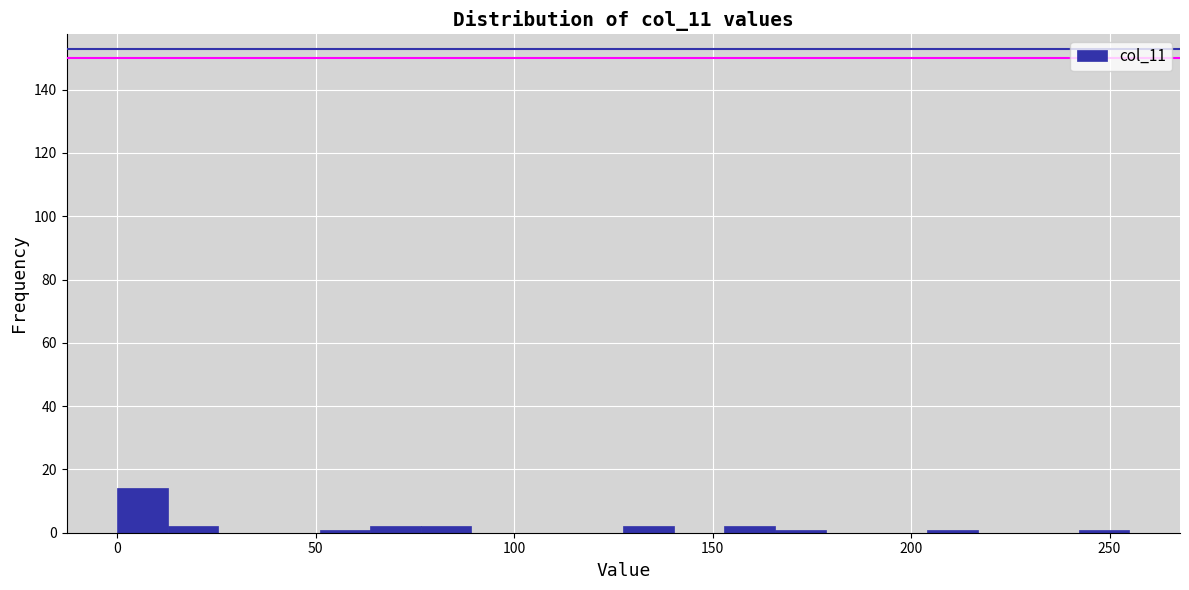

Read against the x-axis, roughly where is the centre of the tallest bar?

5